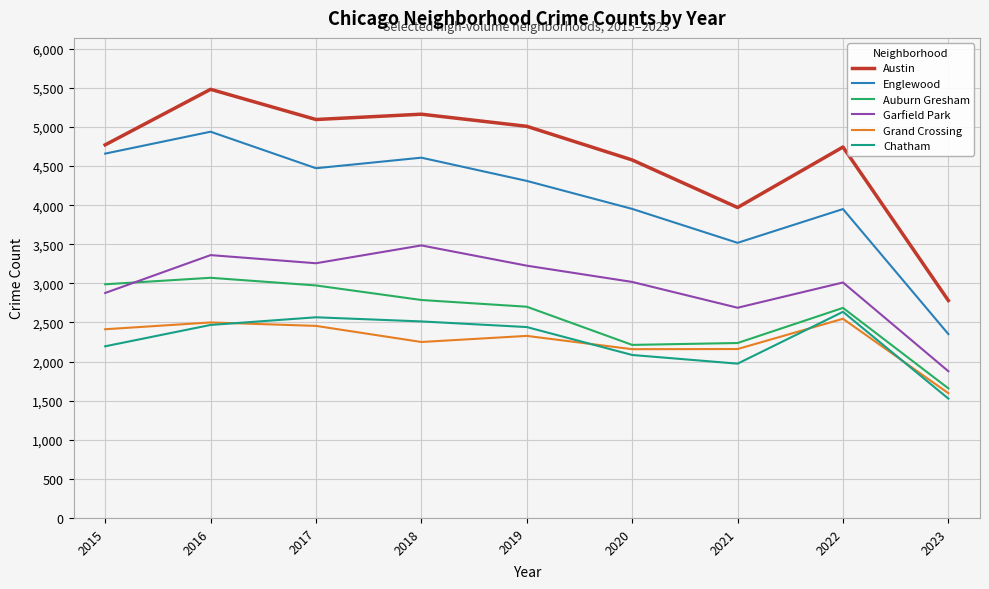

How many lines are shown in the chart?

6